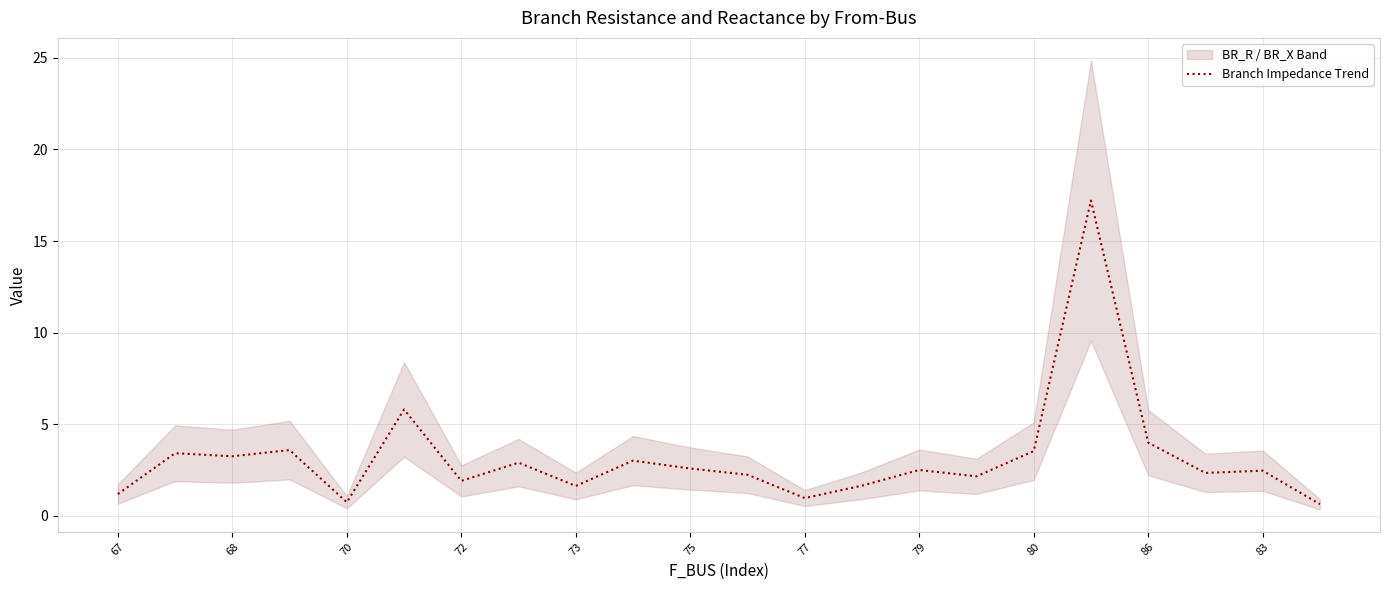

What is the greatest value displayed?

17.2